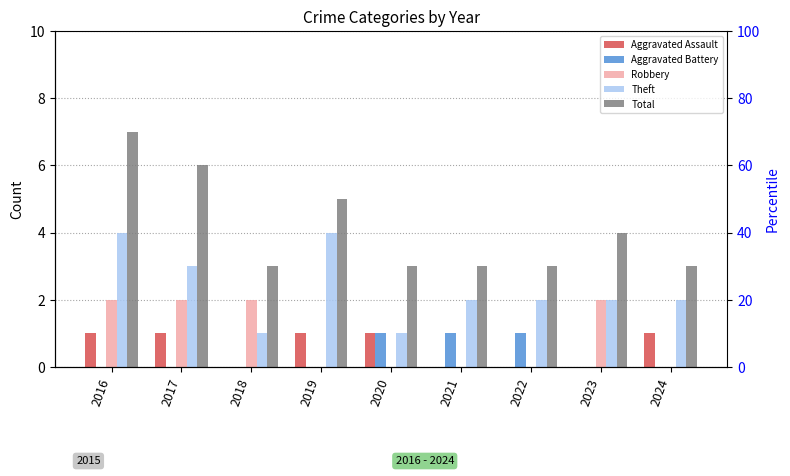

Reading left to right, list all the values displayed in this chart.

Aggravated Assault: 1	1	0	1	1	0	0	0	1
Aggravated Battery: 0	0	0	0	1	1	1	0	0
Robbery: 2	2	2	0	0	0	0	2	0
Theft: 4	3	1	4	1	2	2	2	2
Total: 7	6	3	5	3	3	3	4	3